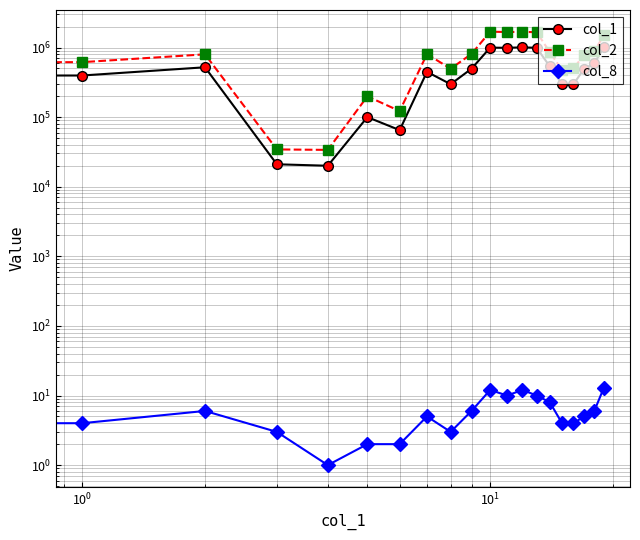

List the series in order of their overall mean, highest first.

col_2, col_1, col_8